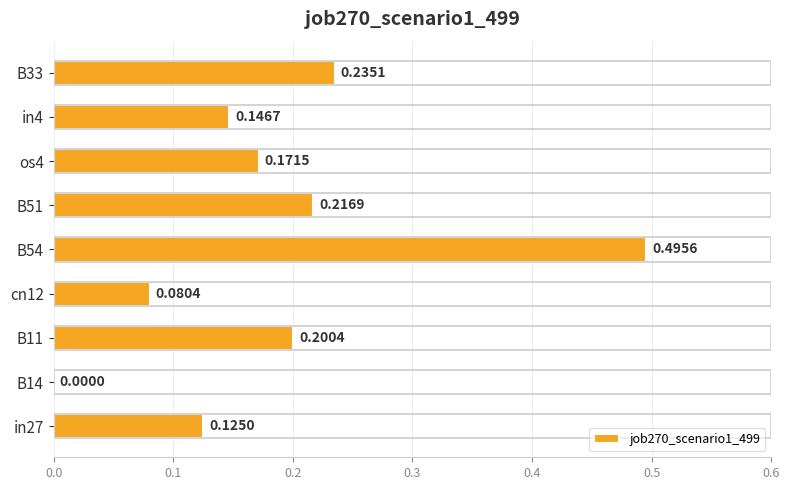

What is the sum of all values?

1.7